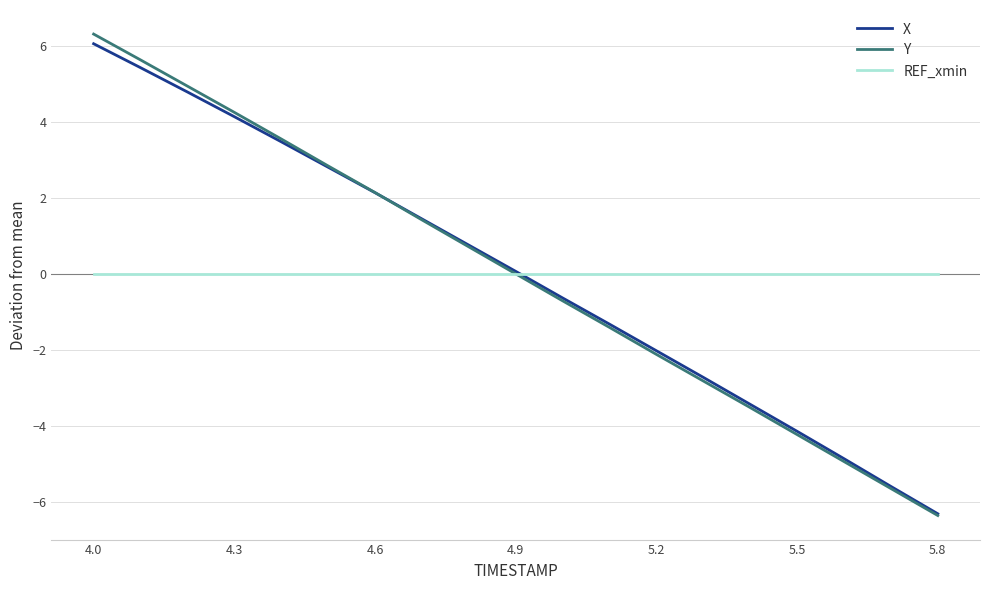

Which series has the largest range (max minus min)?

Y